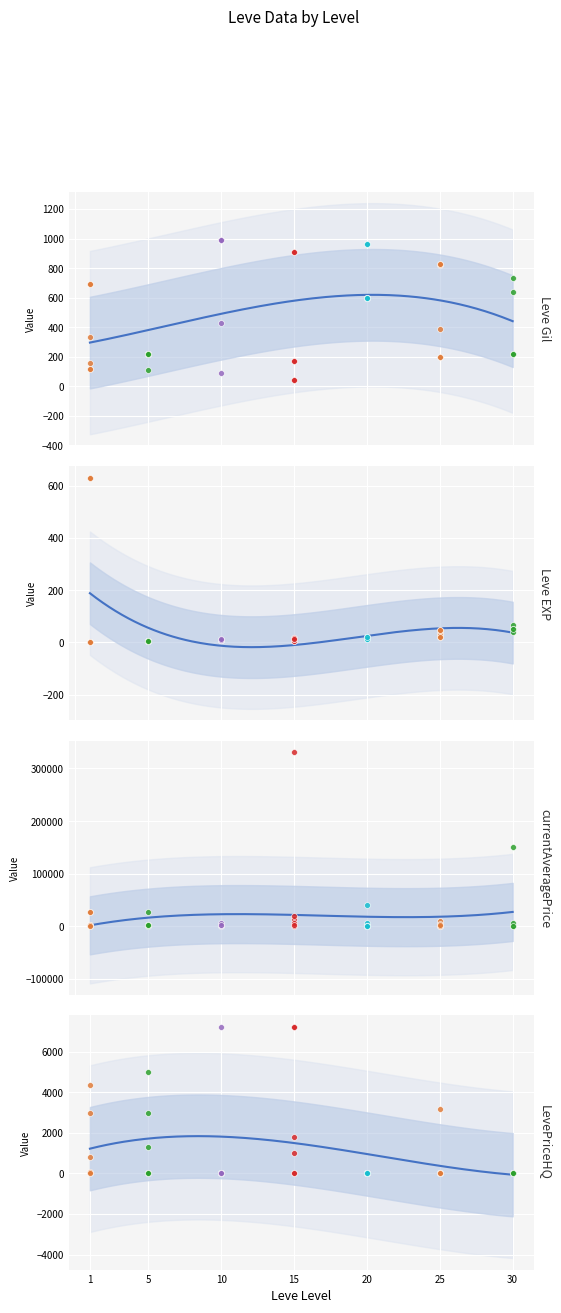

What are all the series names shown in the legend?

Leve Gil, Leve EXP, currentAveragePrice, LevePriceHQ